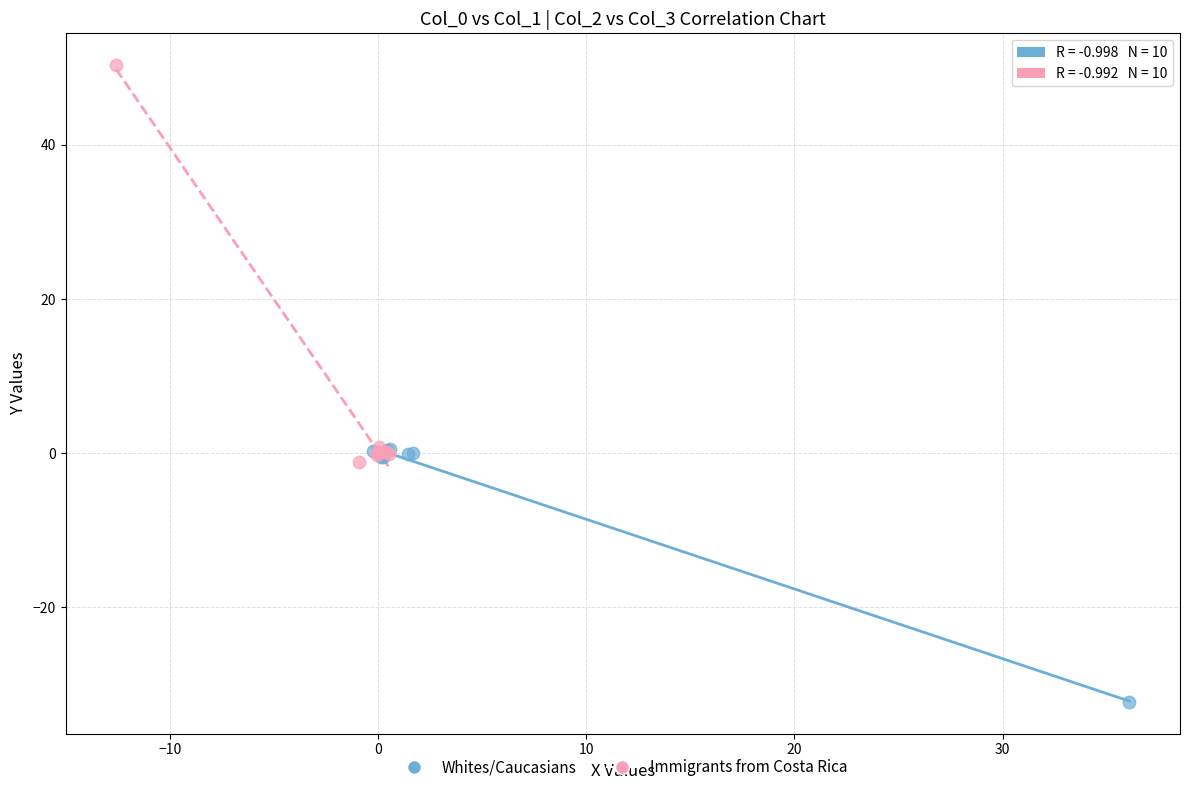

Which series contains the highest Y value?

Immigrants from Costa Rica